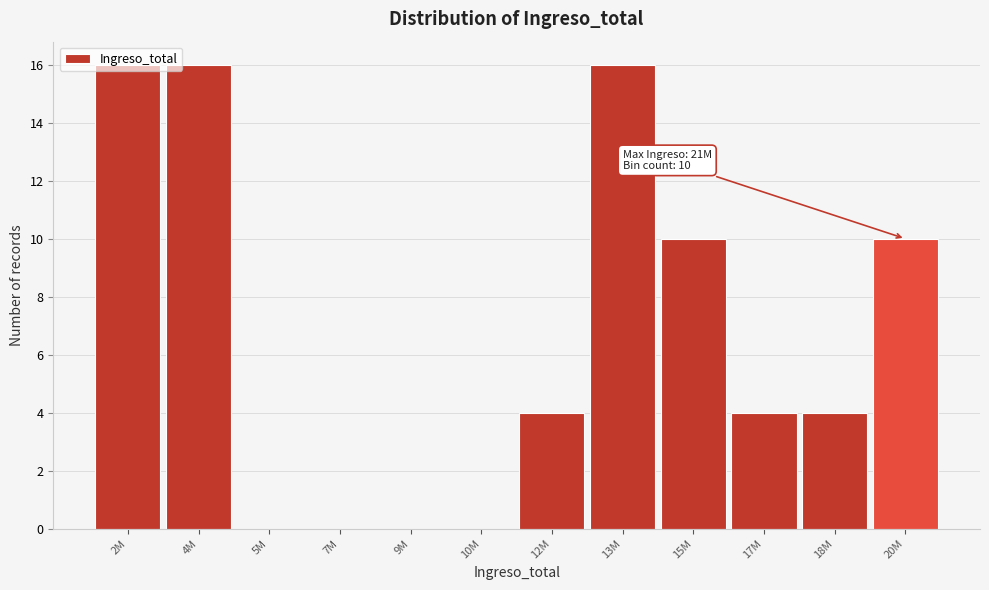

The chart shows a value of 4 at 17M. True or false?

True